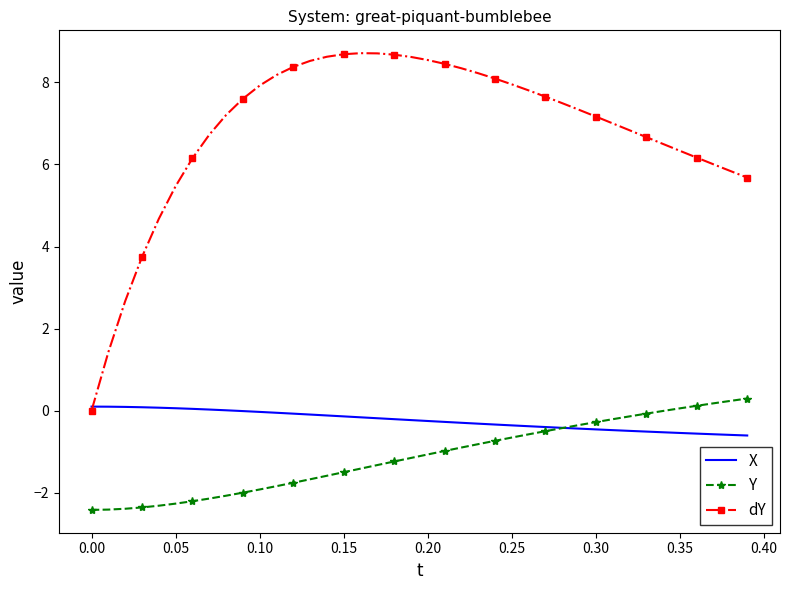

Which series has the largest total across all categories?

dY